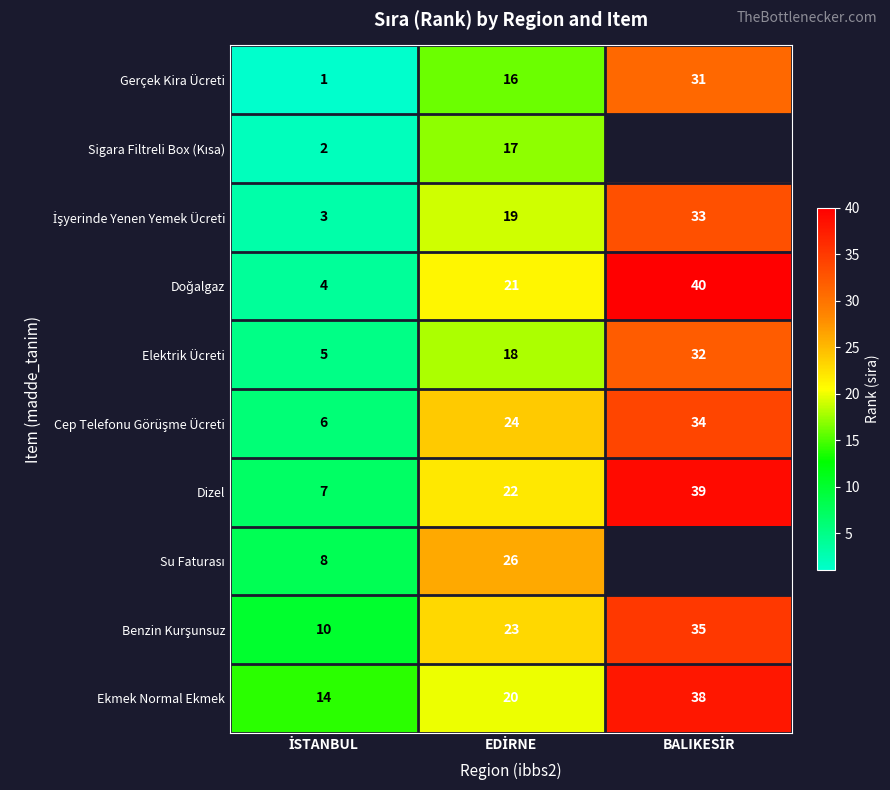

Count the Gerçek Kira Ücreti values in the range 1 to 31.

3